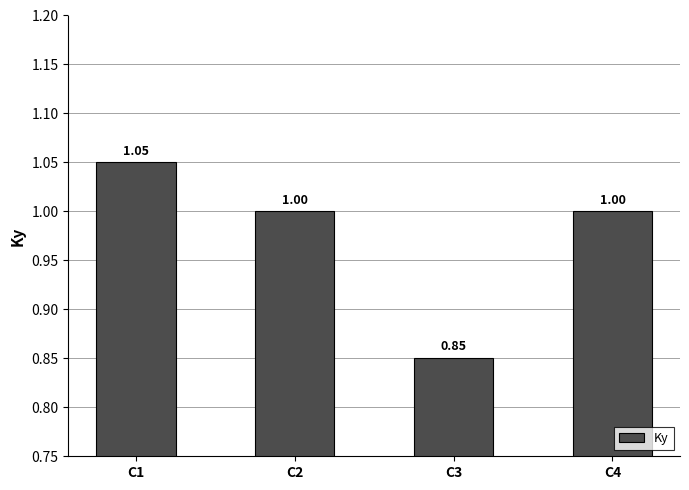

How many bars are there in total?

4